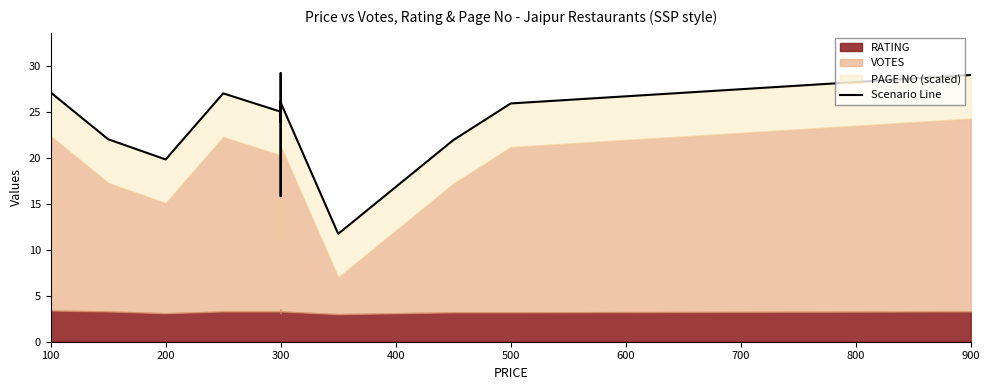

True or false: the data shows 35.2 at 12.

False